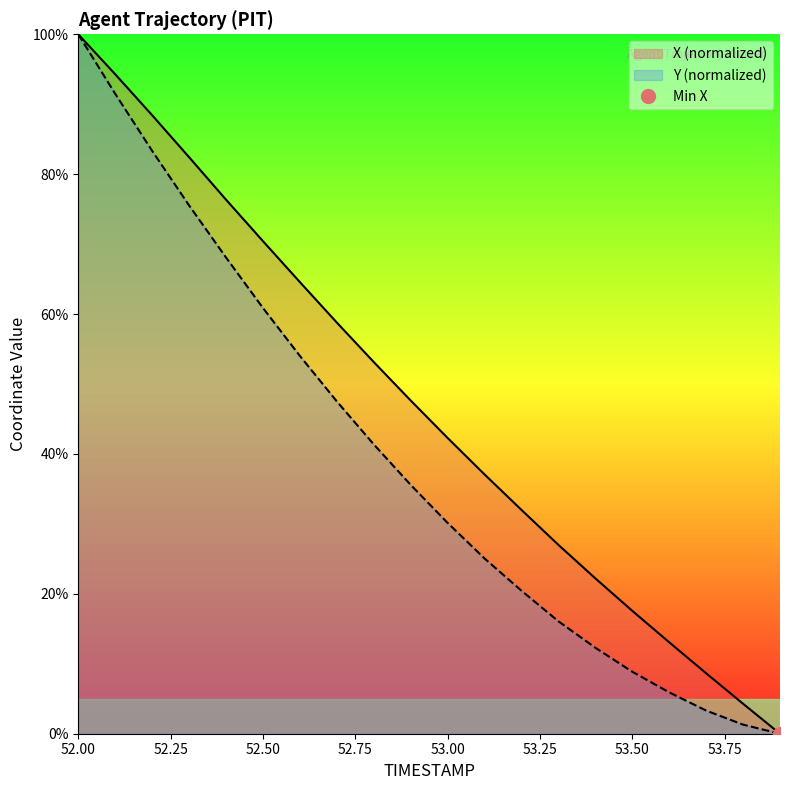

Reading left to right, transcribe all the data shown in this chart.

X: 100.0	94.3	88.4	82.4	76.4	70.4	64.6	58.8	53.1	47.6	42.3	37.1	32.0	27.0	22.2	17.6	13.1	8.6	4.3	0.0
Y: 100.0	91.5	83.3	75.5	68.1	60.9	54.0	47.5	41.4	35.6	30.1	25.1	20.4	16.1	12.3	8.9	5.9	3.3	1.3	0.0